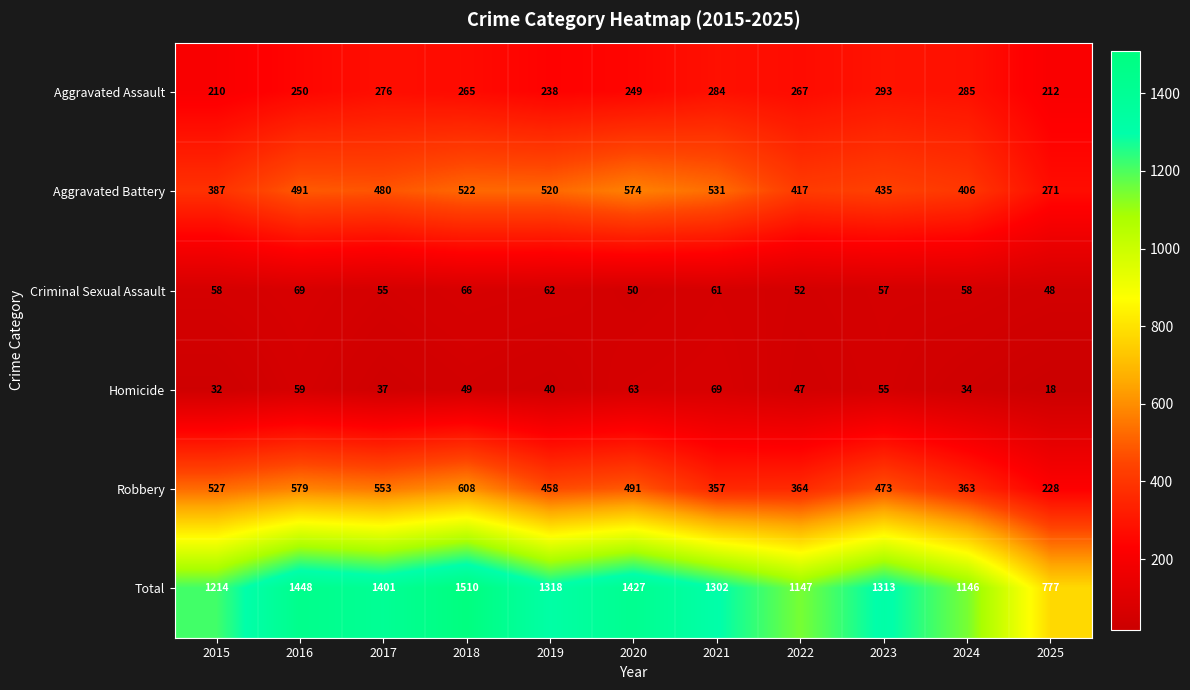

What is the average value of the Homicide series?

46